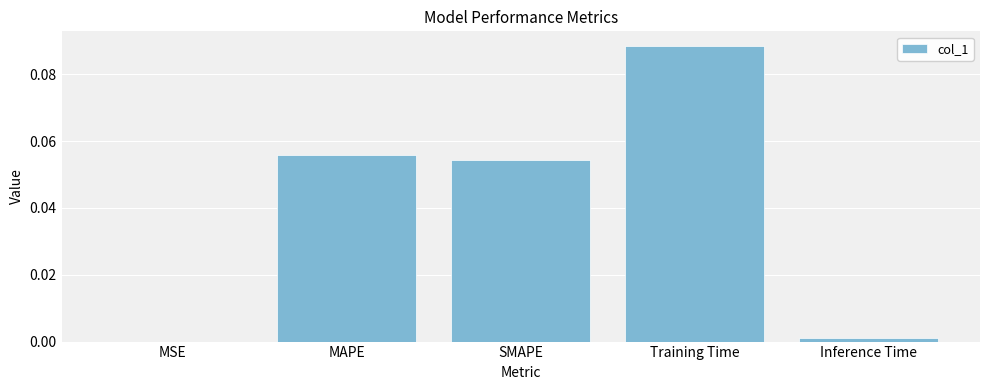

Which label corresponds to the largest value in the chart?

Training Time